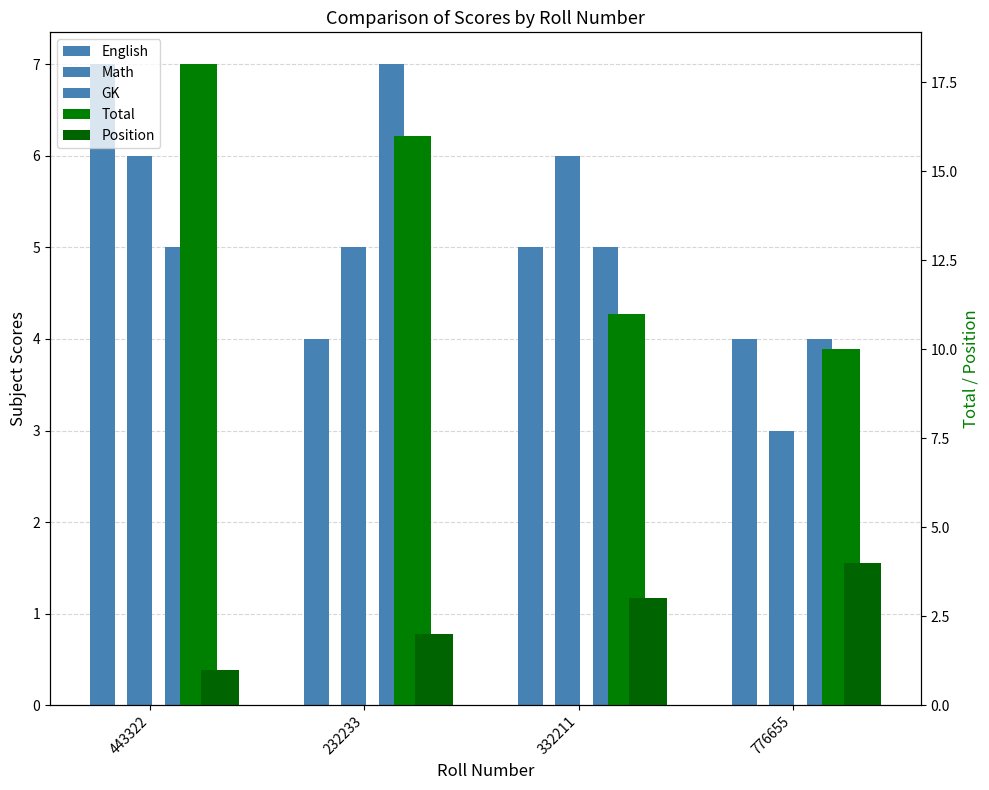

Is the value of Math at 776655 greater than the value of English at 776655?

No